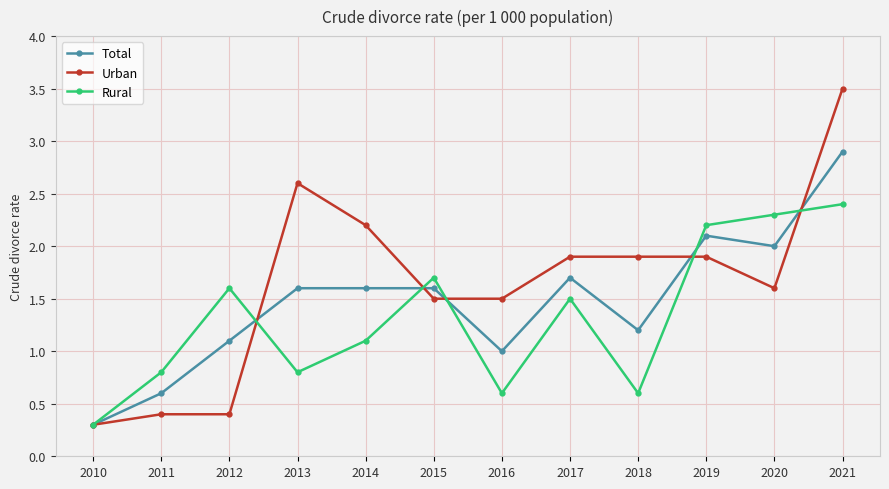

Reading left to right, what are all the values shown in this chart?

Total: 2010=0.3	2011=0.6	2012=1.1	2013=1.6	2014=1.6	2015=1.6	2016=1.0	2017=1.7	2018=1.2	2019=2.1	2020=2.0	2021=2.9
Urban: 2010=0.3	2011=0.4	2012=0.4	2013=2.6	2014=2.2	2015=1.5	2016=1.5	2017=1.9	2018=1.9	2019=1.9	2020=1.6	2021=3.5
Rural: 2010=0.3	2011=0.8	2012=1.6	2013=0.8	2014=1.1	2015=1.7	2016=0.6	2017=1.5	2018=0.6	2019=2.2	2020=2.3	2021=2.4